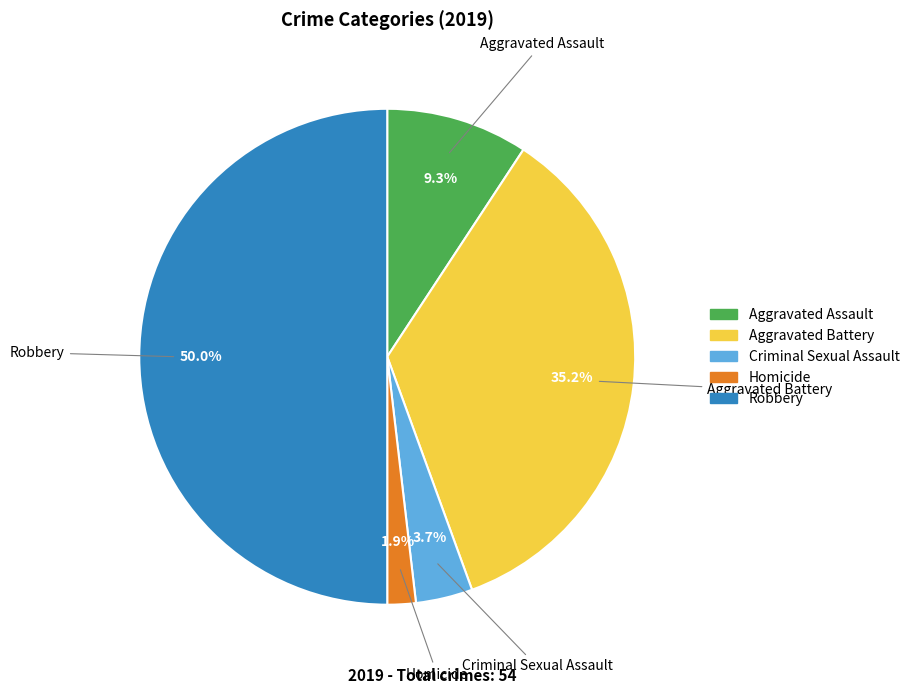

How many slices are in this pie chart?

5